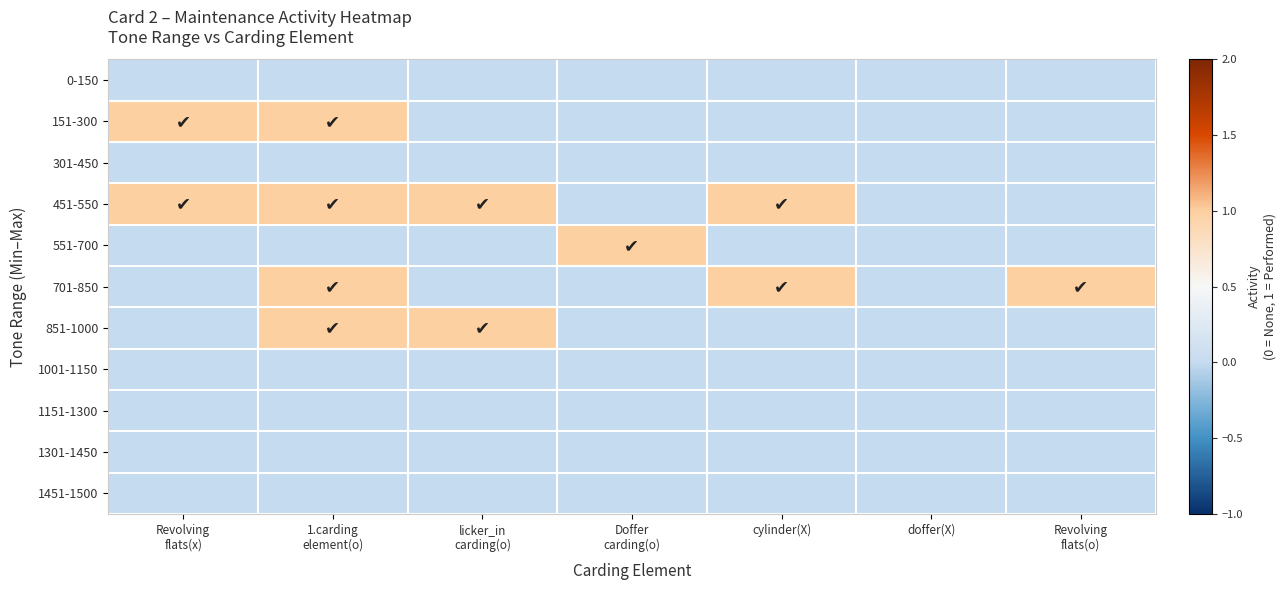

Reading left to right, what are all the values shown in this chart?

0-150: Revolving
flats(x)=0	1.carding
element(o)=0	licker_in
carding(o)=0	Doffer
carding(o)=0	cylinder(X)=0	doffer(X)=0	Revolving
flats(o)=0
151-300: Revolving
flats(x)=1	1.carding
element(o)=1	licker_in
carding(o)=0	Doffer
carding(o)=0	cylinder(X)=0	doffer(X)=0	Revolving
flats(o)=0
301-450: Revolving
flats(x)=0	1.carding
element(o)=0	licker_in
carding(o)=0	Doffer
carding(o)=0	cylinder(X)=0	doffer(X)=0	Revolving
flats(o)=0
451-550: Revolving
flats(x)=1	1.carding
element(o)=1	licker_in
carding(o)=1	Doffer
carding(o)=0	cylinder(X)=1	doffer(X)=0	Revolving
flats(o)=0
551-700: Revolving
flats(x)=0	1.carding
element(o)=0	licker_in
carding(o)=0	Doffer
carding(o)=1	cylinder(X)=0	doffer(X)=0	Revolving
flats(o)=0
701-850: Revolving
flats(x)=0	1.carding
element(o)=1	licker_in
carding(o)=0	Doffer
carding(o)=0	cylinder(X)=1	doffer(X)=0	Revolving
flats(o)=1
851-1000: Revolving
flats(x)=0	1.carding
element(o)=1	licker_in
carding(o)=1	Doffer
carding(o)=0	cylinder(X)=0	doffer(X)=0	Revolving
flats(o)=0
1001-1150: Revolving
flats(x)=0	1.carding
element(o)=0	licker_in
carding(o)=0	Doffer
carding(o)=0	cylinder(X)=0	doffer(X)=0	Revolving
flats(o)=0
1151-1300: Revolving
flats(x)=0	1.carding
element(o)=0	licker_in
carding(o)=0	Doffer
carding(o)=0	cylinder(X)=0	doffer(X)=0	Revolving
flats(o)=0
1301-1450: Revolving
flats(x)=0	1.carding
element(o)=0	licker_in
carding(o)=0	Doffer
carding(o)=0	cylinder(X)=0	doffer(X)=0	Revolving
flats(o)=0
1451-1500: Revolving
flats(x)=0	1.carding
element(o)=0	licker_in
carding(o)=0	Doffer
carding(o)=0	cylinder(X)=0	doffer(X)=0	Revolving
flats(o)=0